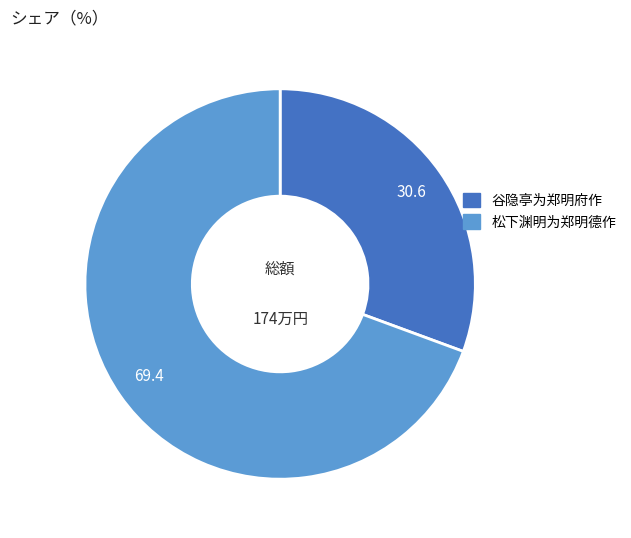

Is there any slice that represents more than half of the pie?

Yes